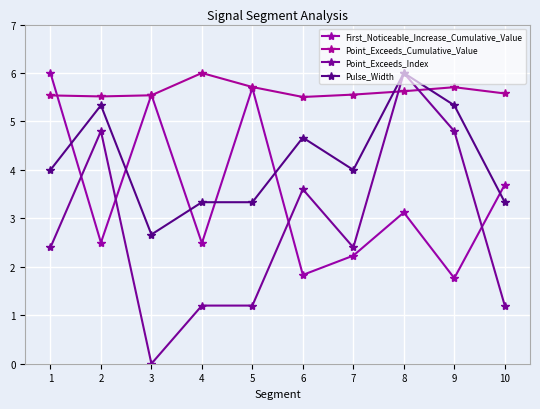

What is the difference between the highest and lowest values at 5?

4.5